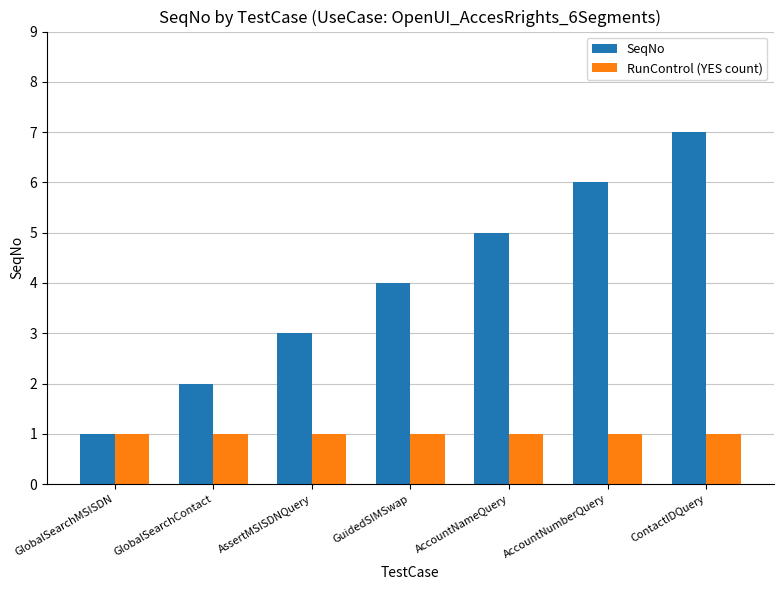

Rank the series by their average value, from lowest to highest.

RunControl (YES count), SeqNo